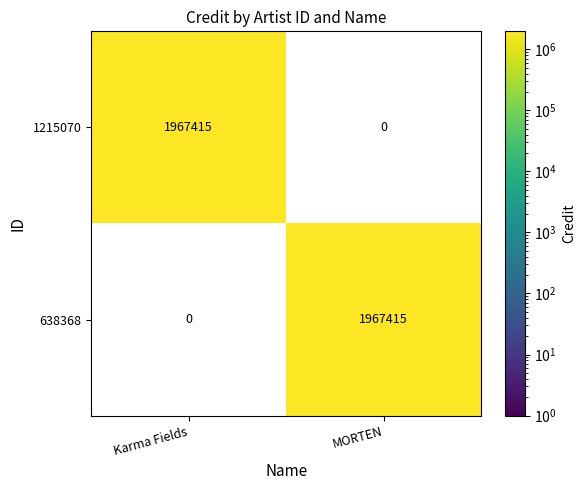

Rank the series at MORTEN from lowest to highest value.

1215070, 638368